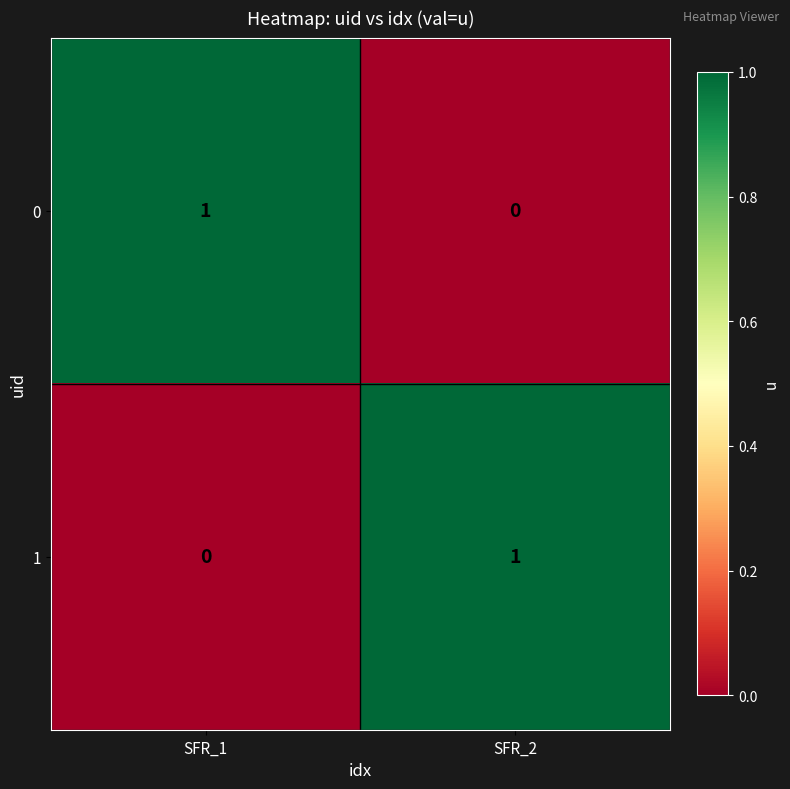

At which label is 1 closest to 0?

SFR_1